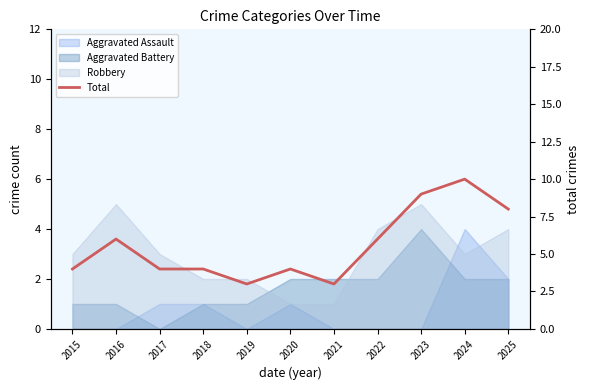

Where does the data first go above 4?

2016